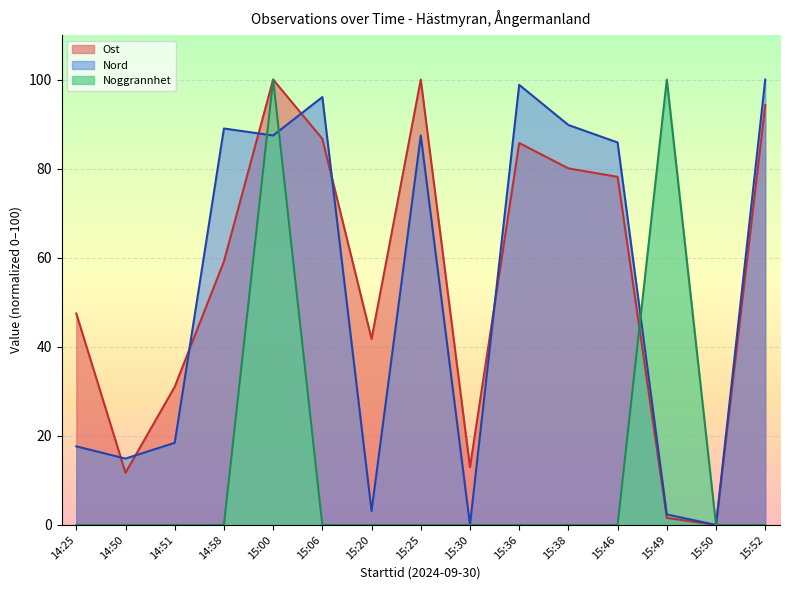

What is the value of the Nord point at the 12th from the left?

85.9